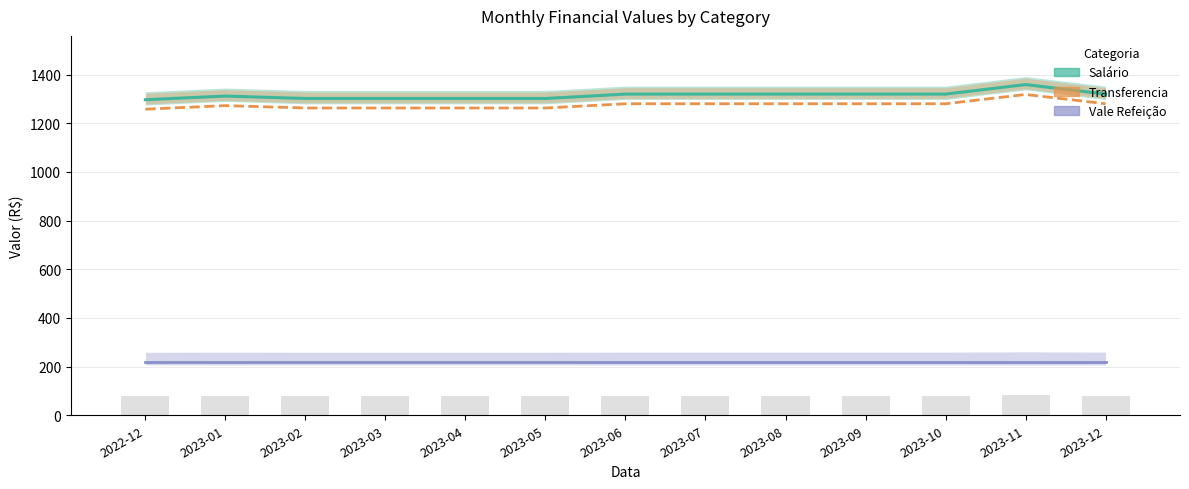

Is it true that Salário equals 1302.0 at 2023-03?

True